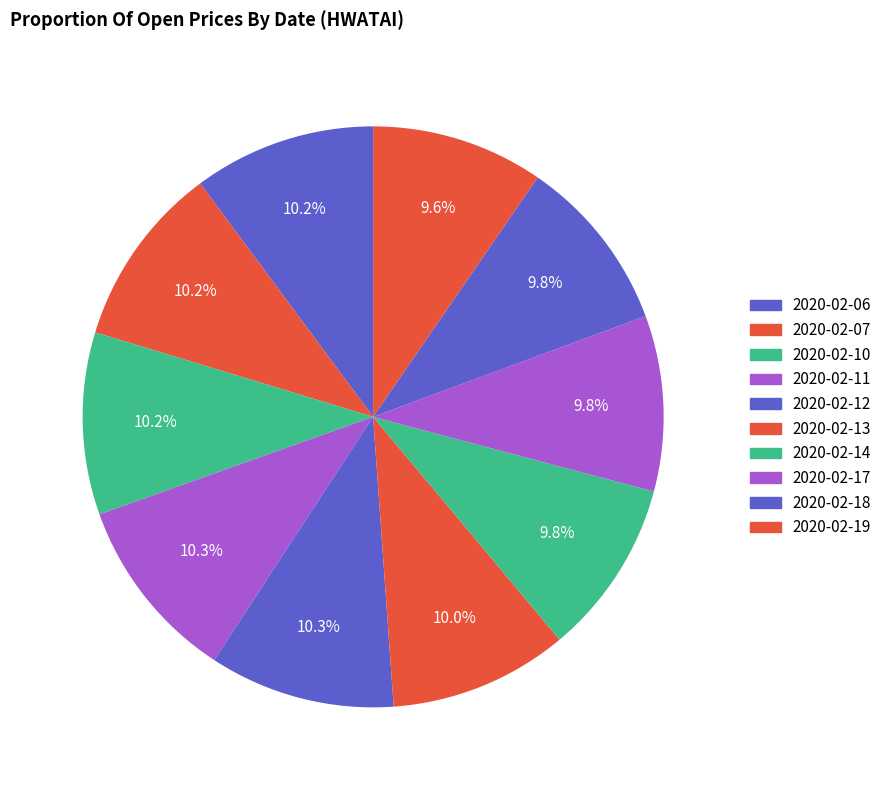

What portion of the pie excludes 2020-02-06?

89.8%